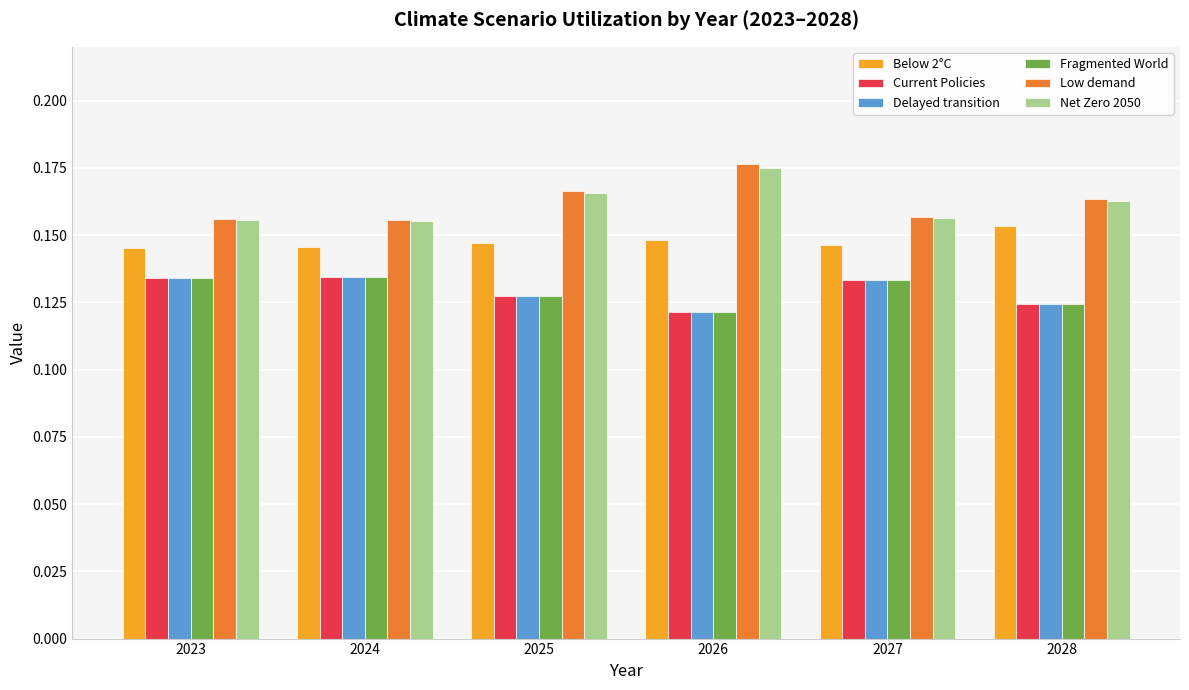

Is the value of Delayed transition at 2028 greater than the value of Fragmented World at 2024?

No